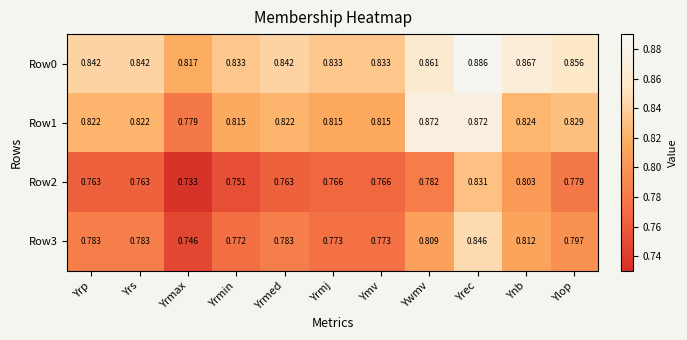

Is the value of Row1 at Yrmed greater than the value of Row0 at Ymv?

No